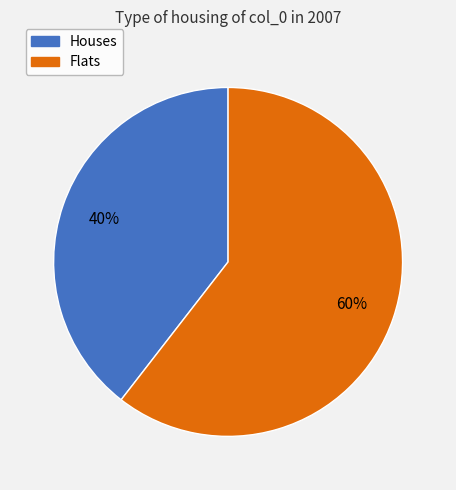

Which category has the biggest portion of the pie?

Flats